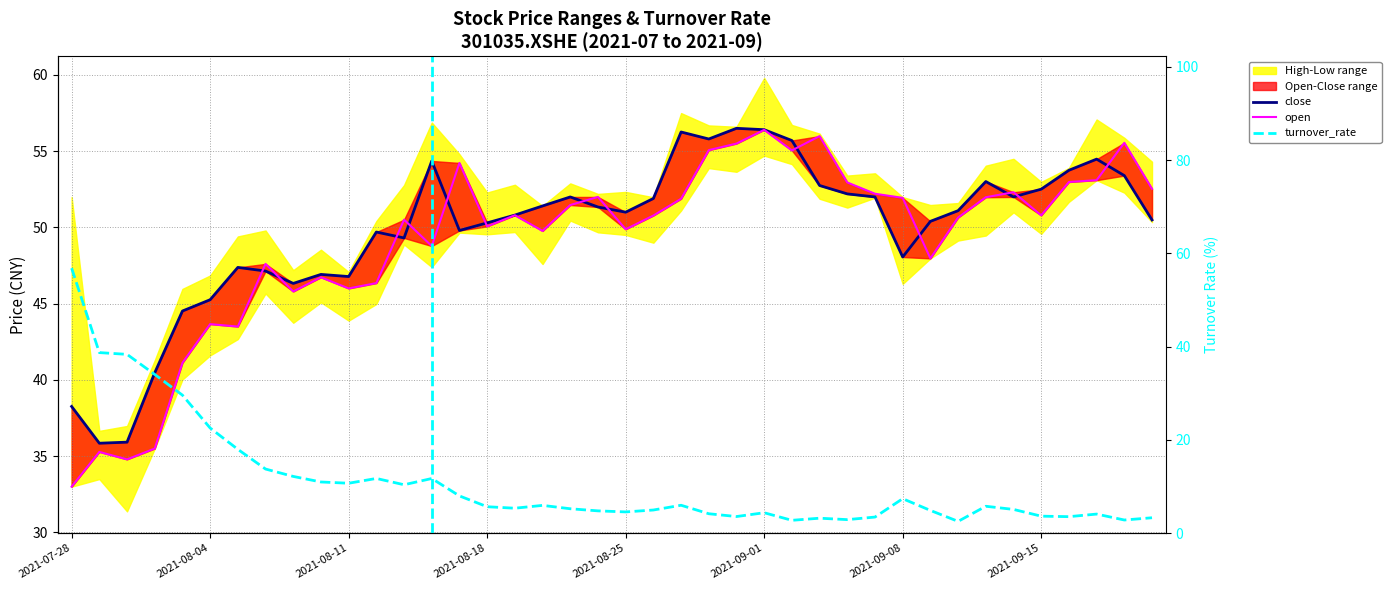

In close, how many points are higher than both neighbors (excluding endpoints)?

9